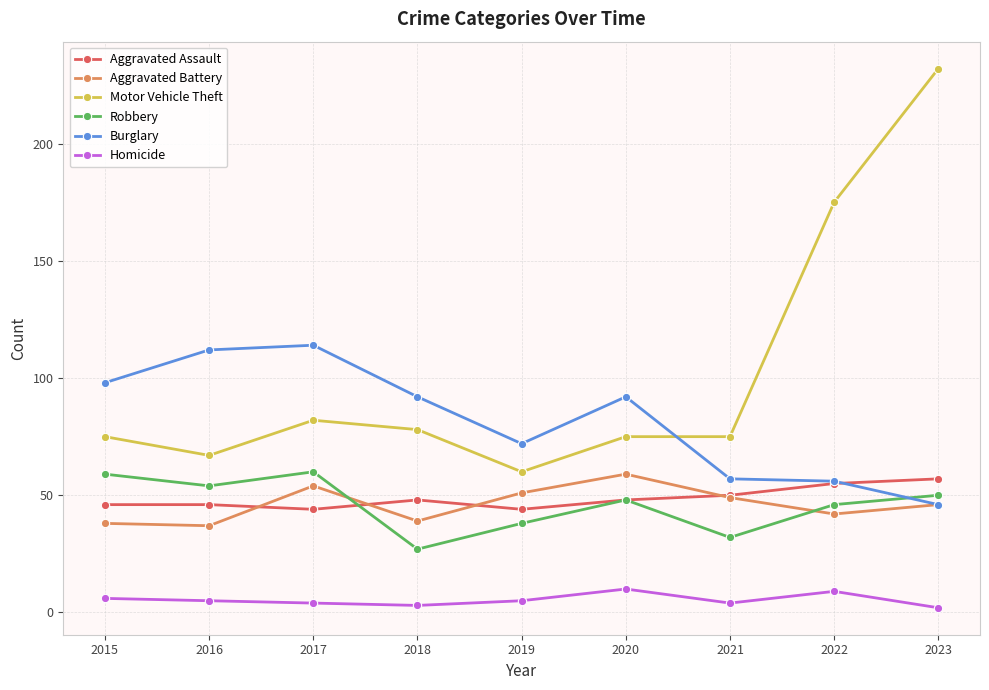

What is the difference between the maximum and minimum values in the Homicide series?

8